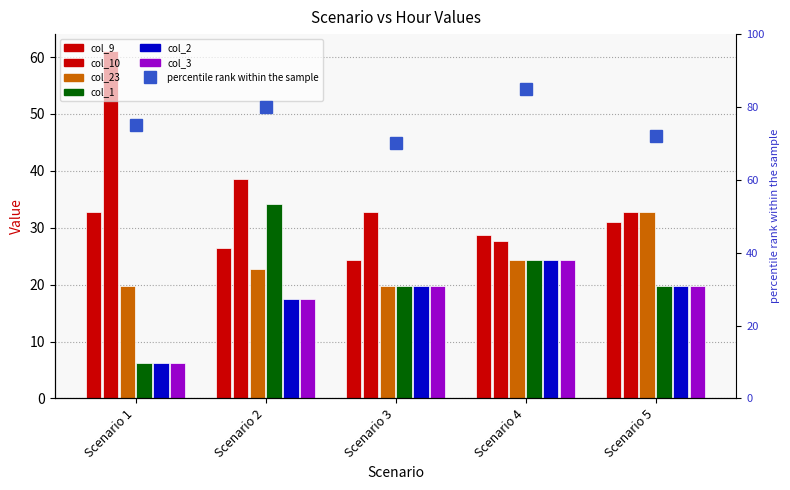

Does the chart contain stacked bars?

No